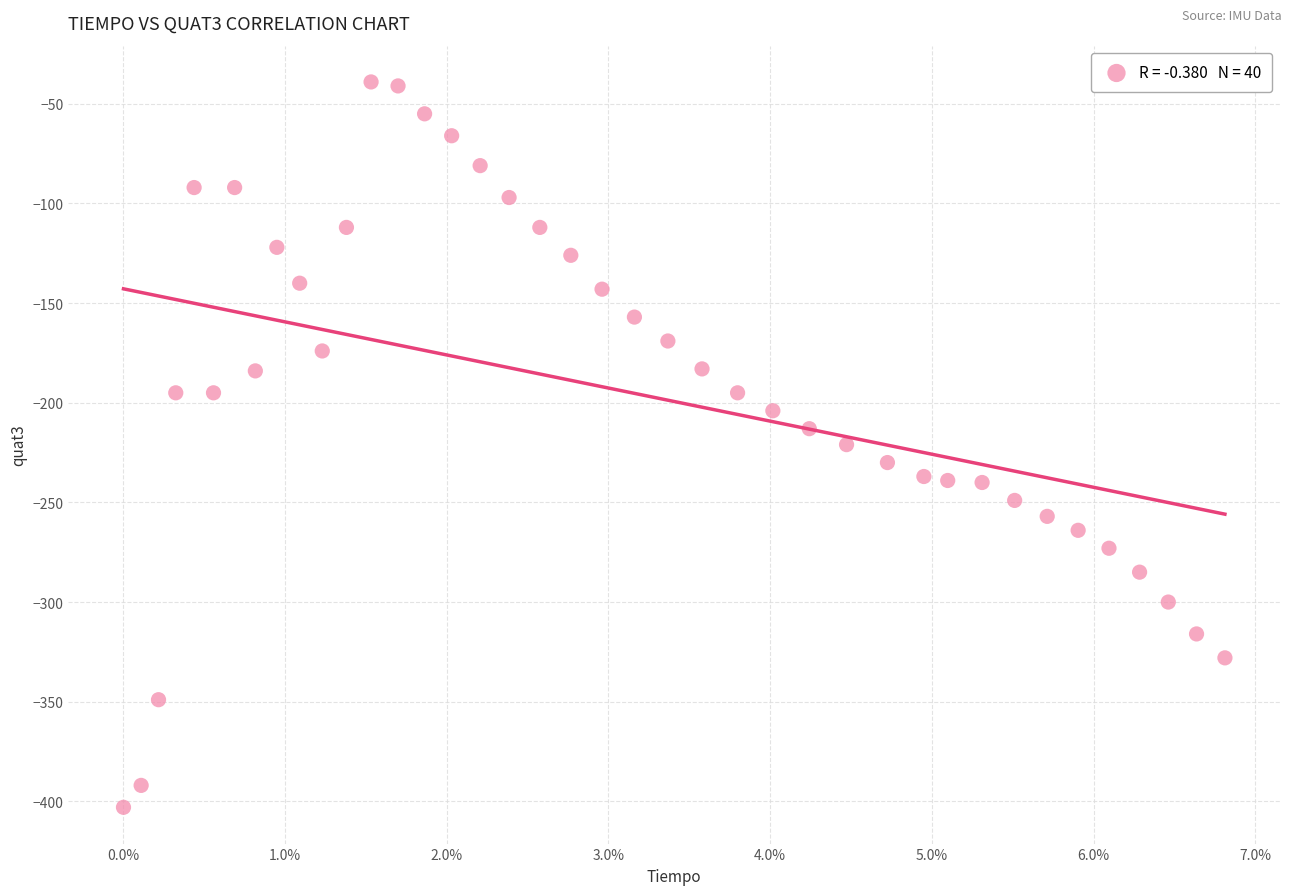

What is the range of Y values (max minus min)?

364